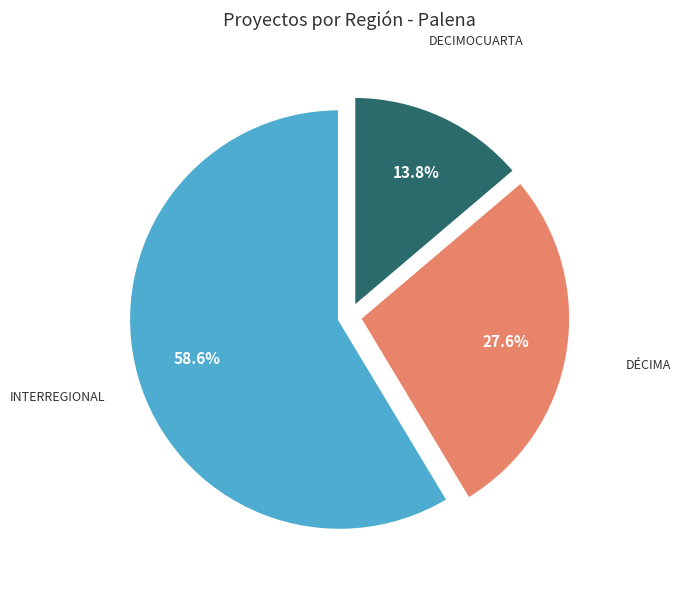

Is there any slice that represents more than half of the pie?

Yes